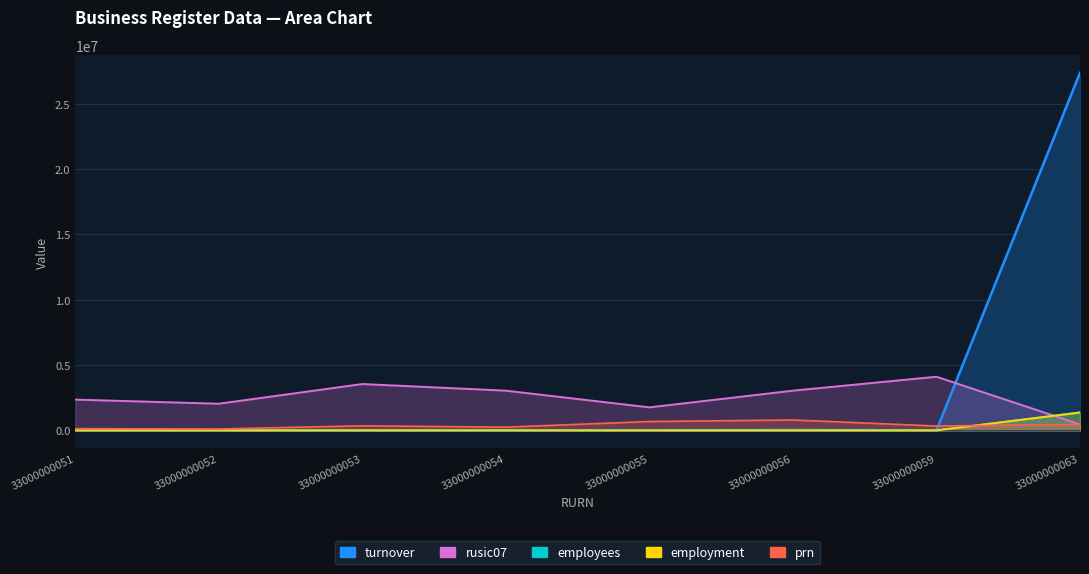

Reading left to right, what are all the values shown in this chart?

turnover: 369.0	2150.0	392.0	314.0	8279.0	30270.0	4566.0	27367068.0
employees: 485.2	388.2	0.0	873.4	97.0	776.4	776.4	1368353.4
employment: 485.2	388.2	0.0	873.4	97.0	776.4	776.4	1368353.4
rusic07: 2353926.7	2038218.6	3545415.2	3038359.7	1760147.6	3038402.5	4105060.2	453355.2
prn_scaled: 129910.0	104019.2	348232.1	245028.5	675974.3	794953.6	330662.8	456975.0